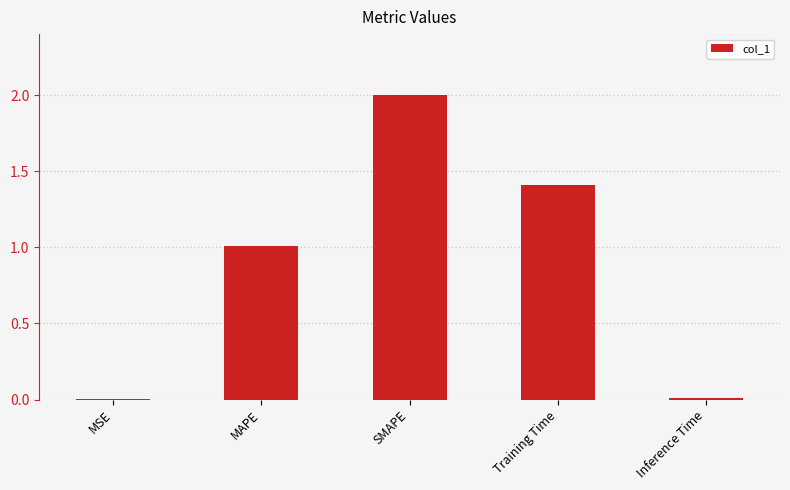

The value at Training Time is 1.4. True or false?

True